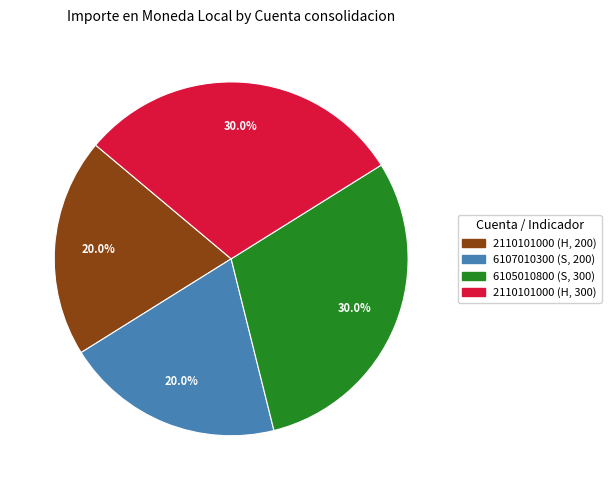

What portion of the pie excludes 6105010800 (S, 300)?

70.0%